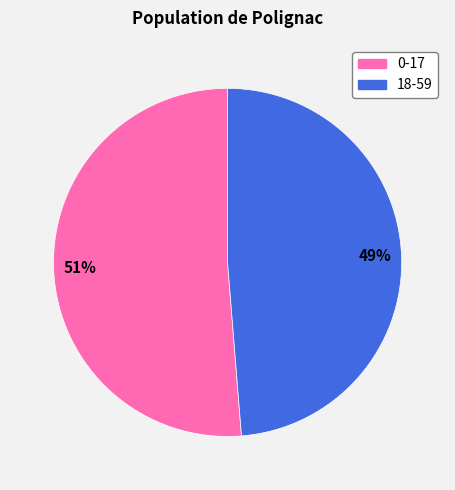

Which category has the biggest portion of the pie?

0-17